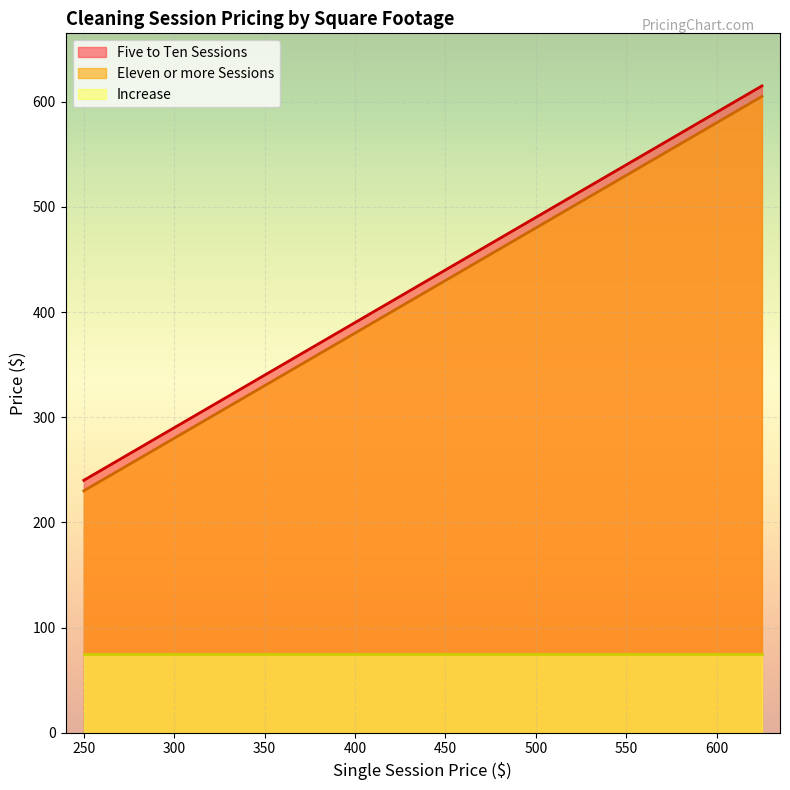

The value of Eleven or more Sessions at 250 is 230. True or false?

True